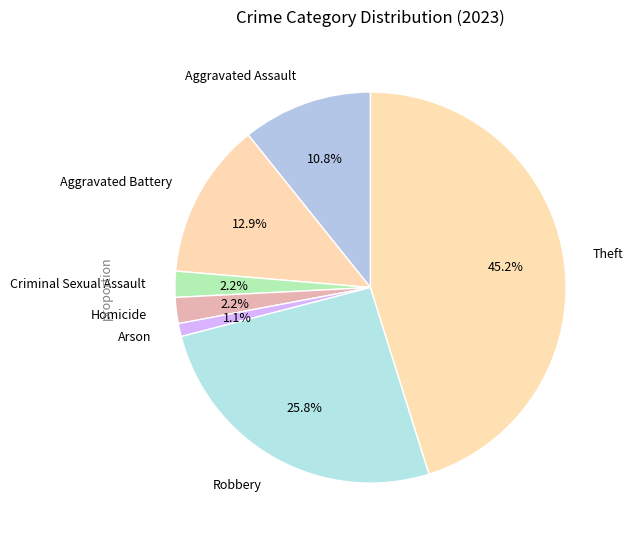

Which has a higher value, Homicide or Theft?

Theft